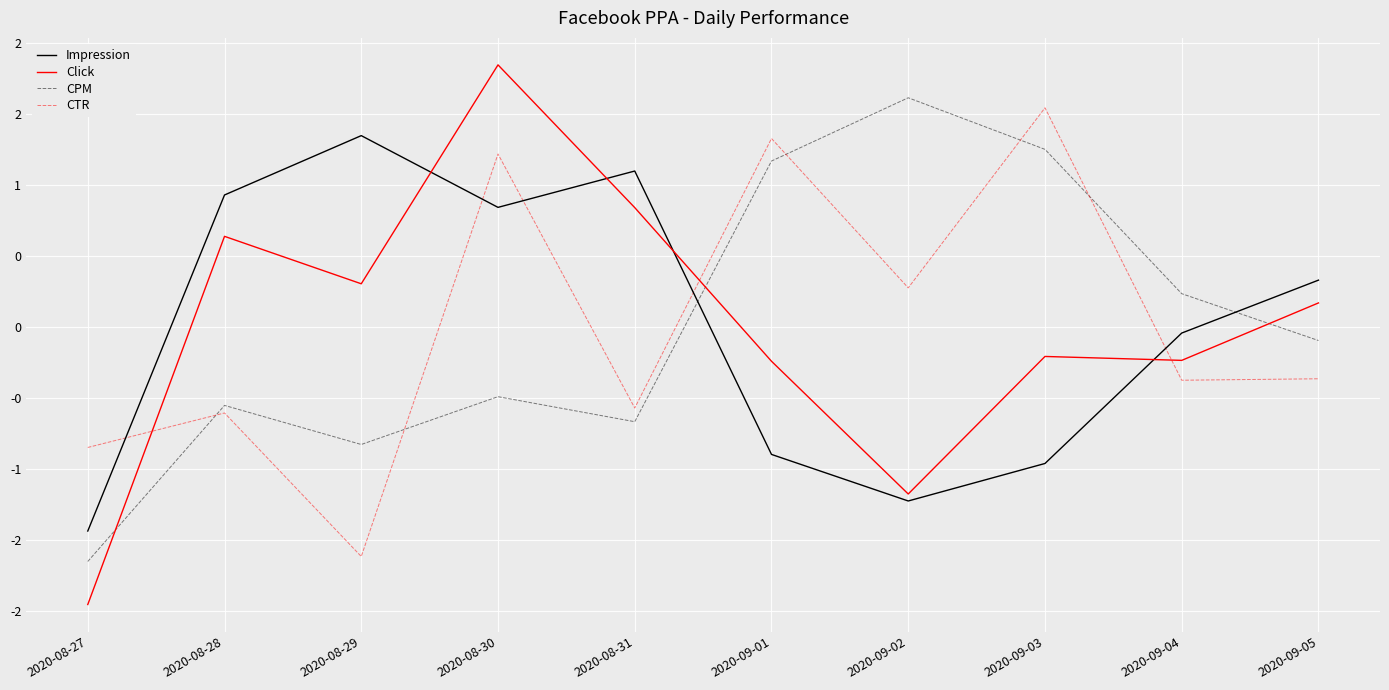

True or false: Impression has a value of 1.3 at 2020-08-30.

False